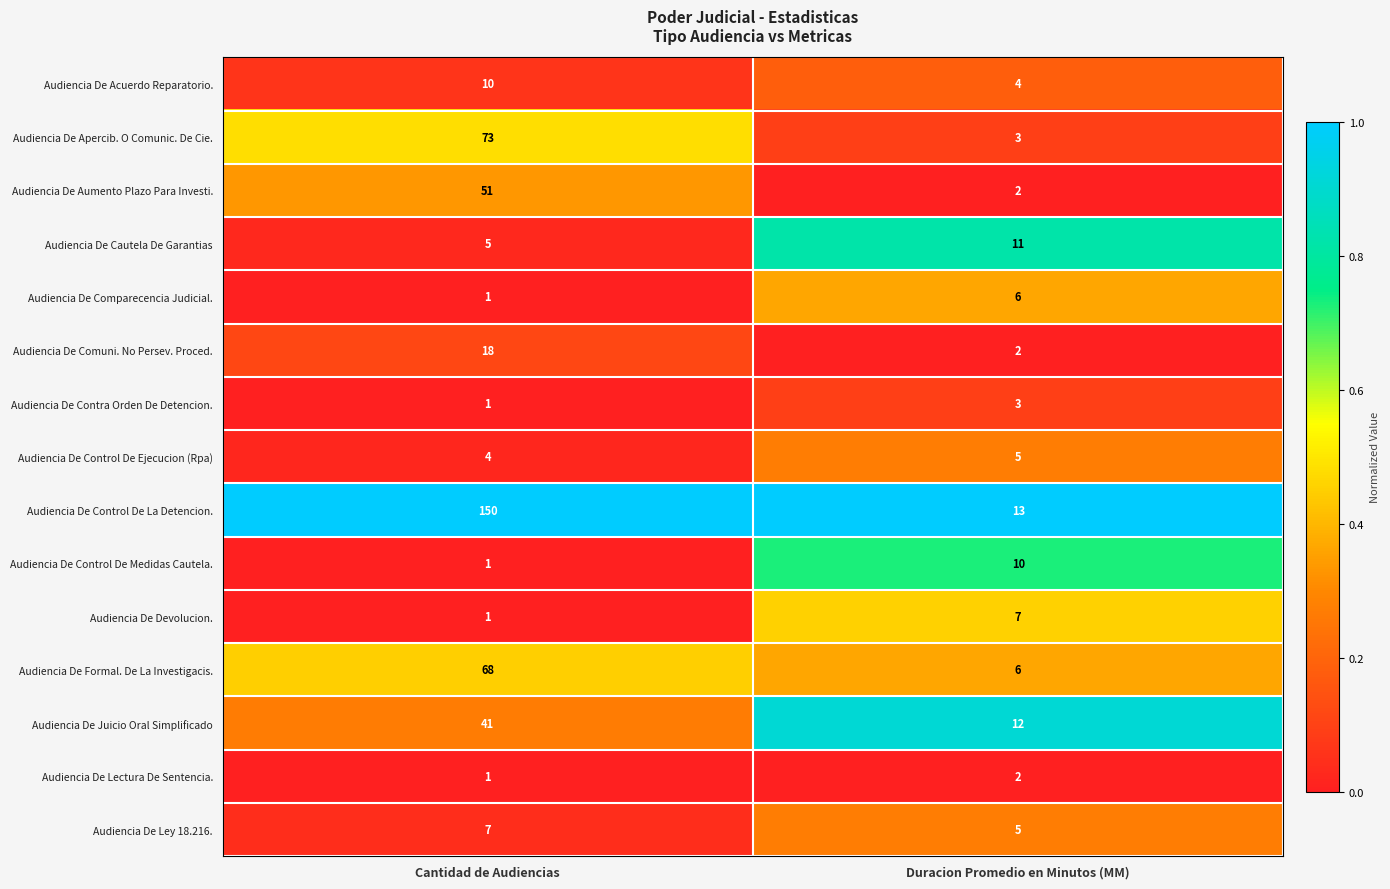

List the labels in order of Audiencia De Ley 18.216. value, largest first.

Cantidad de Audiencias, Duracion Promedio en Minutos (MM)